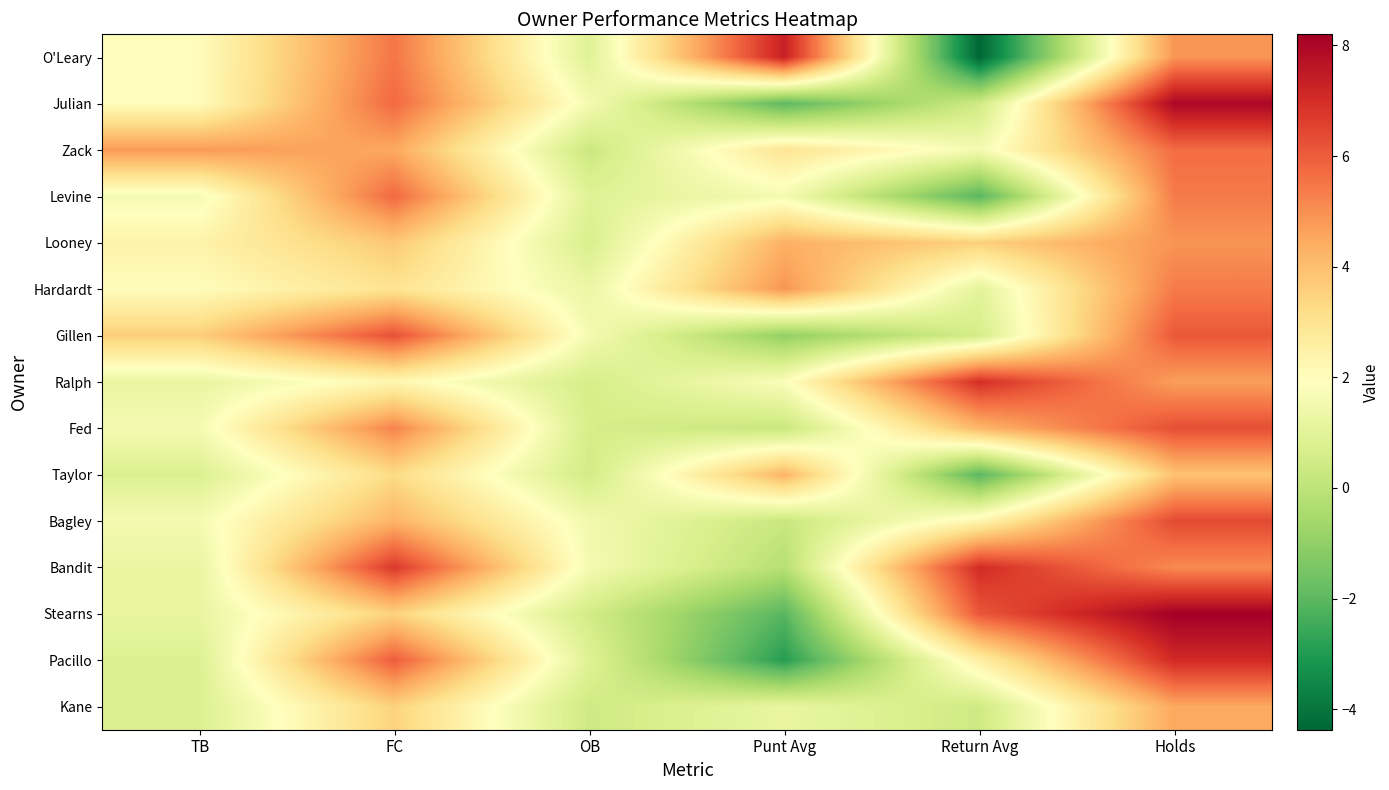

Reading left to right, transcribe all the data shown in this chart.

O'Leary: TB=2.0	FC=5.5	OB=0.9	Punt Avg=7.3	Return Avg=-4.4	Holds=4.9
Julian: TB=2.0	FC=5.8	OB=1.6	Punt Avg=-2.0	Return Avg=0.4	Holds=8.0
Zack: TB=4.8	FC=4.5	OB=0.3	Punt Avg=2.9	Return Avg=1.6	Holds=5.7
Levine: TB=1.6	FC=5.8	OB=0.9	Punt Avg=1.6	Return Avg=-2.1	Holds=5.4
Looney: TB=2.4	FC=3.8	OB=0.7	Punt Avg=4.3	Return Avg=3.6	Holds=4.9
Hardardt: TB=2.0	FC=3.0	OB=1.3	Punt Avg=4.9	Return Avg=1.0	Holds=5.4
Gillen: TB=3.6	FC=6.2	OB=1.6	Punt Avg=-1.0	Return Avg=0.6	Holds=6.1
Ralph: TB=1.2	FC=2.2	OB=0.6	Punt Avg=1.8	Return Avg=7.0	Holds=4.7
Fed: TB=1.6	FC=5.2	OB=0.6	Punt Avg=0.2	Return Avg=4.2	Holds=6.3
Taylor: TB=0.8	FC=3.2	OB=0.5	Punt Avg=4.2	Return Avg=-2.0	Holds=3.9
Bagley: TB=1.6	FC=4.2	OB=1.5	Punt Avg=0.3	Return Avg=2.3	Holds=6.4
Bandit: TB=1.2	FC=6.8	OB=1.6	Punt Avg=-0.2	Return Avg=7.0	Holds=5.1
Stearns: TB=1.2	FC=3.5	OB=0.5	Punt Avg=-2.1	Return Avg=6.1	Holds=8.2
Pacillo: TB=0.8	FC=6.0	OB=0.9	Punt Avg=-2.9	Return Avg=2.5	Holds=7.1
Kane: TB=0.8	FC=3.5	OB=0.4	Punt Avg=1.2	Return Avg=0.4	Holds=4.5